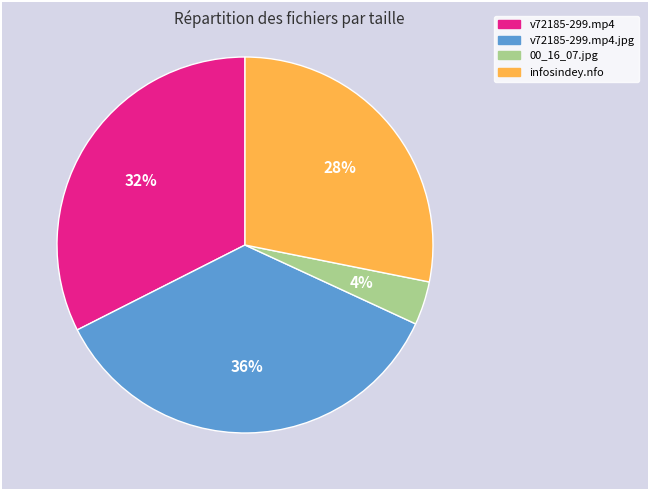

Combined, do v72185-299.mp4.jpg and 00_16_07.jpg account for over 50%?

No